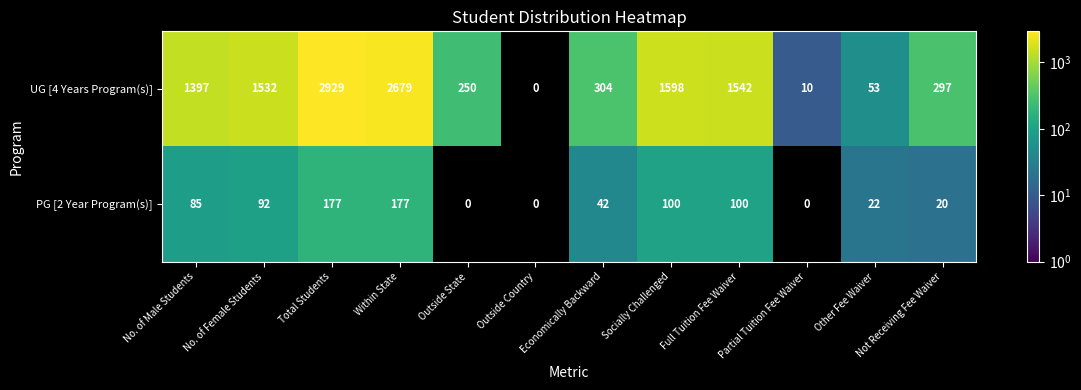

How many data points does each series have?

12